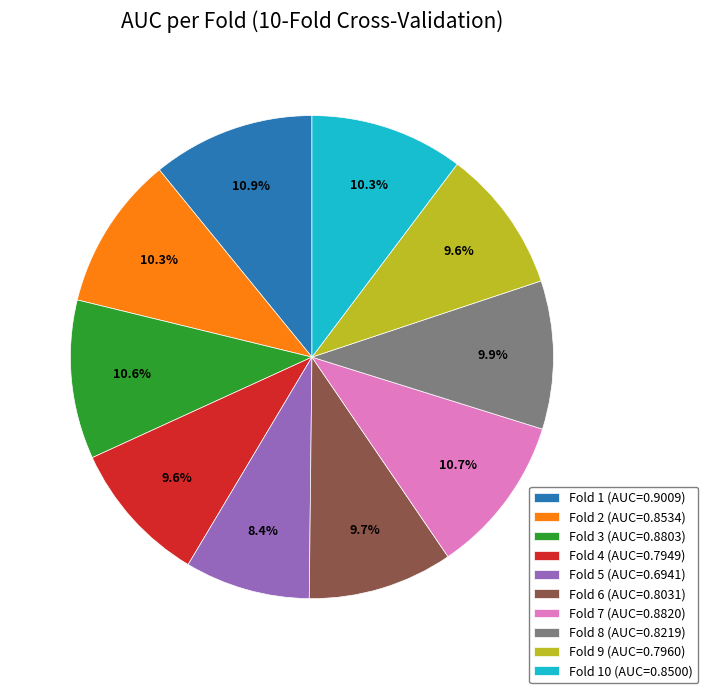

Does any single category account for the majority?

No